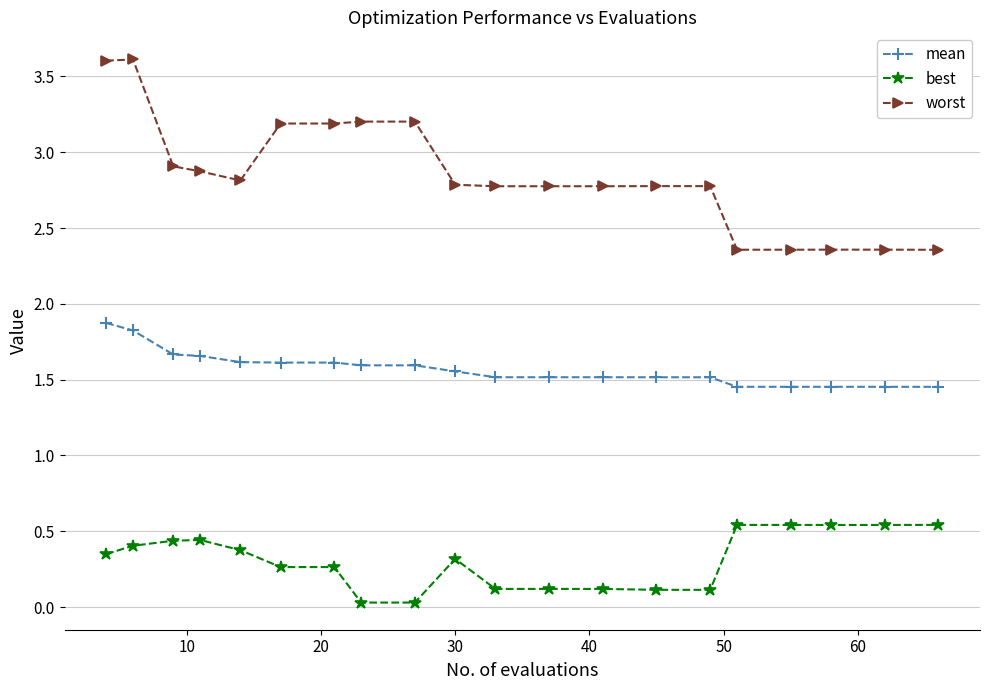

True or false: mean and best intersect in this chart.

False